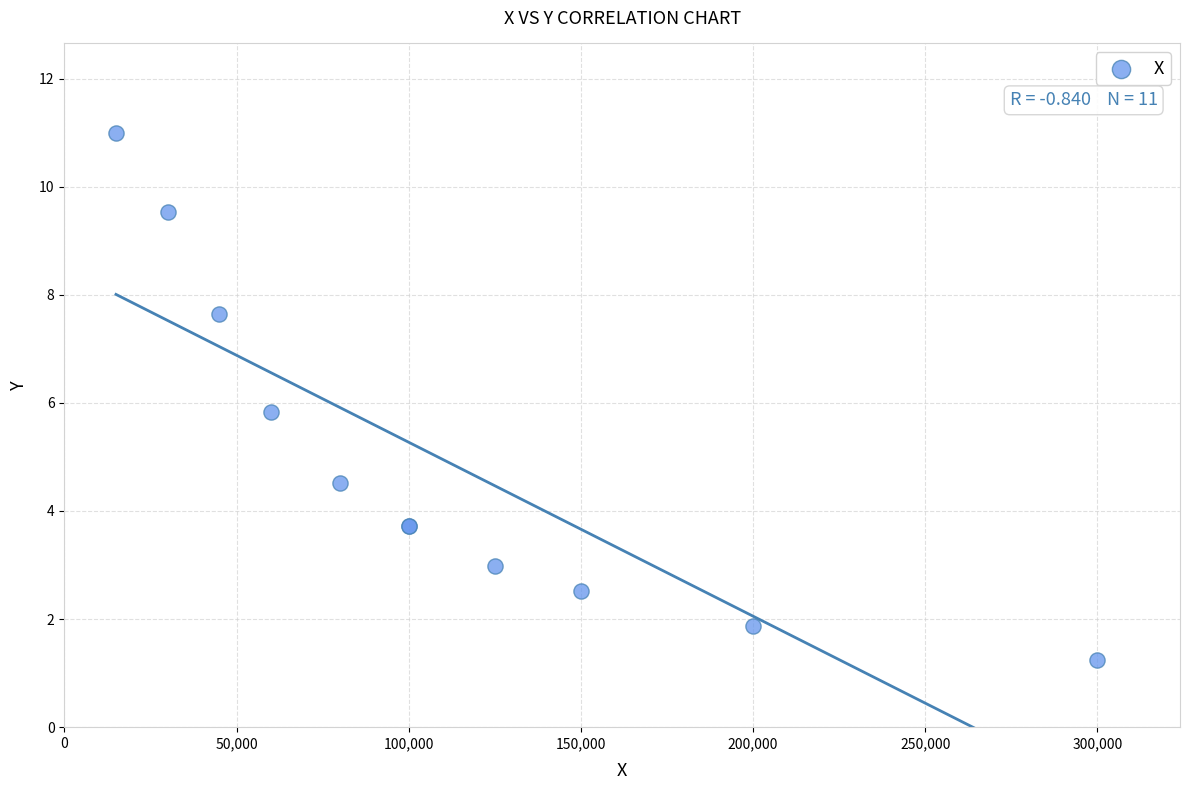

What Y value in the scatter plot is closest to 6?

5.8